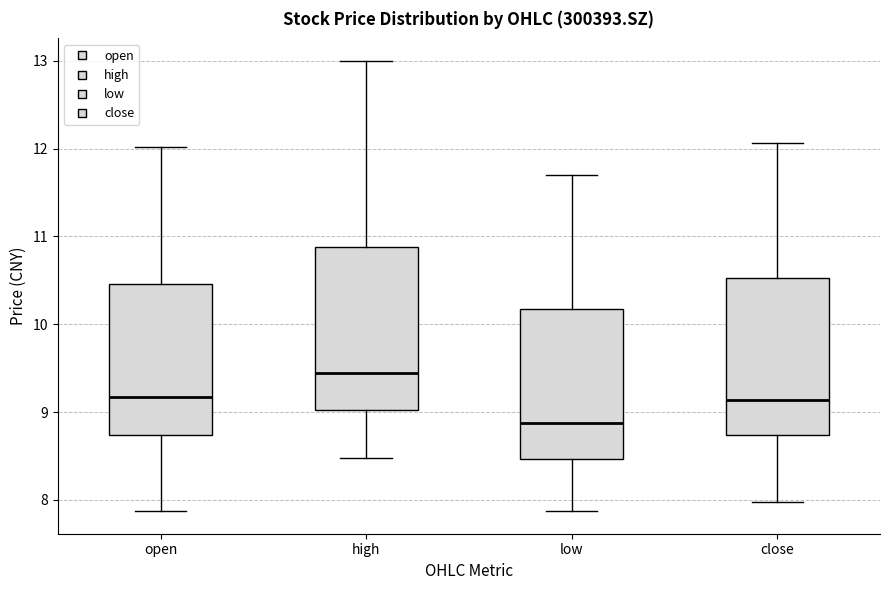

Reading left to right, transcribe this box plot: for each box, give where its median line is, the range the box spans, and where its two whiskers end, as read against the y-axis. The values are not printed on the chart, so give them approximately, as read against the axis.

open: median 9.2, box 8.7 to 10.5, whiskers 7.9 to 12.0
high: median 9.4, box 9.0 to 10.9, whiskers 8.5 to 13.0
low: median 8.9, box 8.5 to 10.2, whiskers 7.9 to 11.7
close: median 9.1, box 8.7 to 10.5, whiskers 8.0 to 12.1